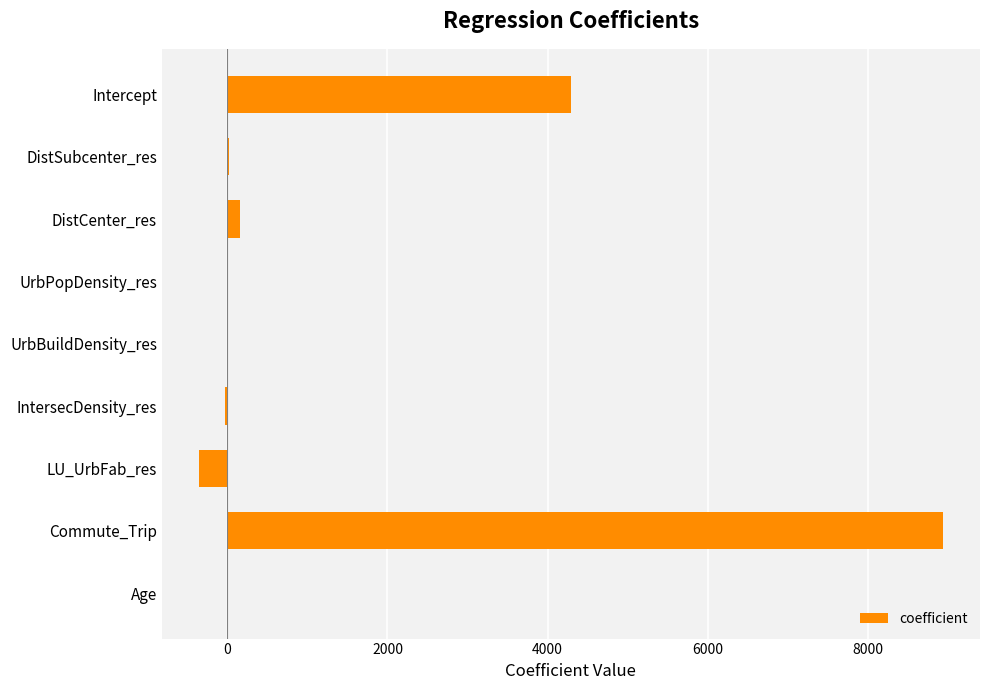

Read the value at Commute_Trip.

8935.4